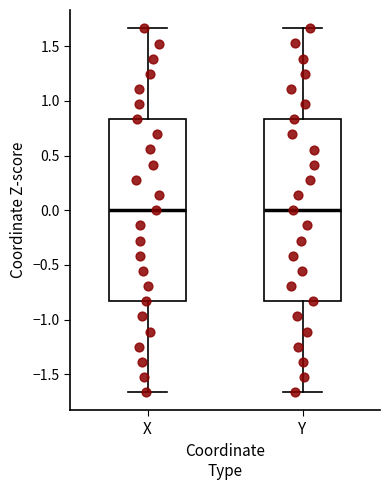

Where does the lower whisker of the box for Y end on the y-axis? The values are not printed on the chart, so give them approximately, as read against the axis.

-1.65